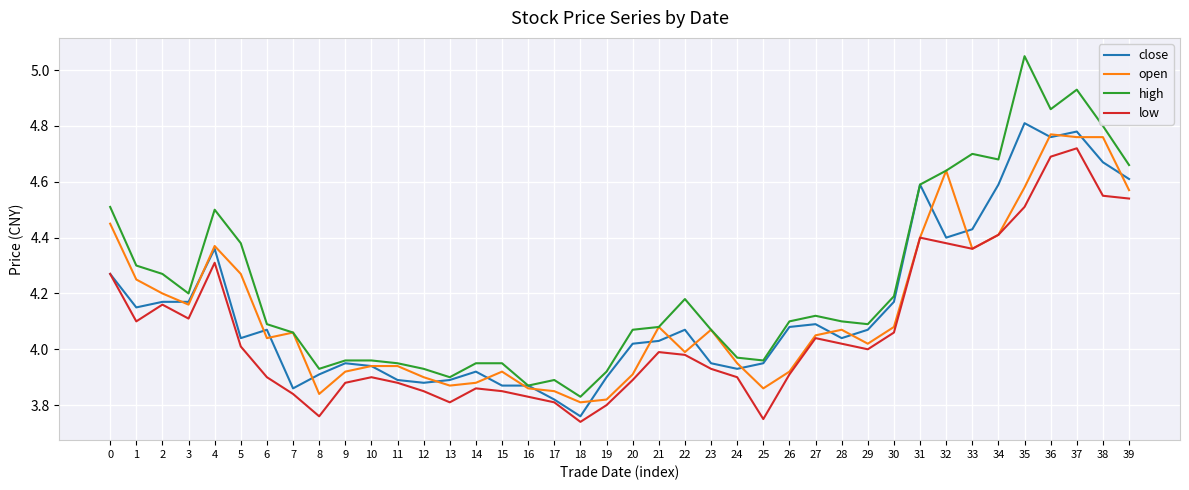

What is the total value across all series at 22?

16.2